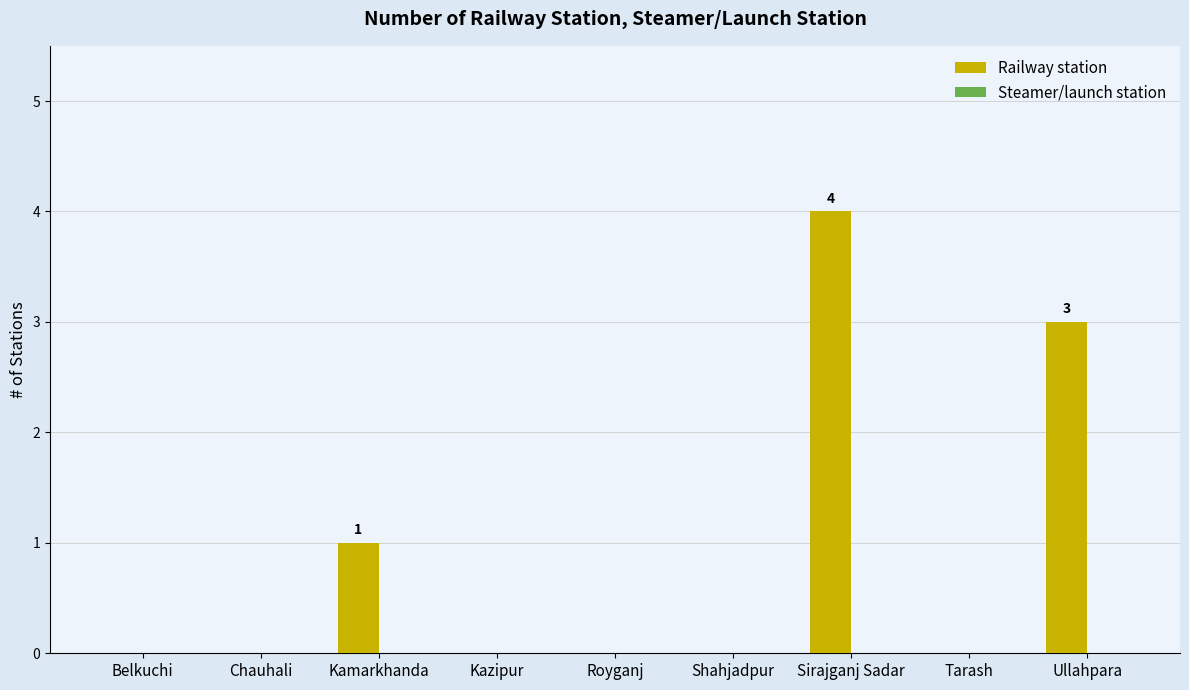

The chart shows a value of 0 at Kazipur. True or false?

True